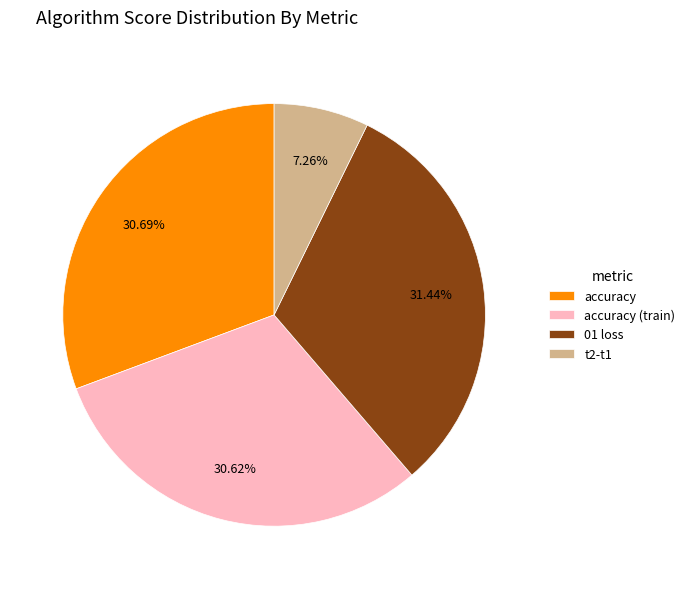

Combined, do accuracy and 01 loss account for over 50%?

Yes